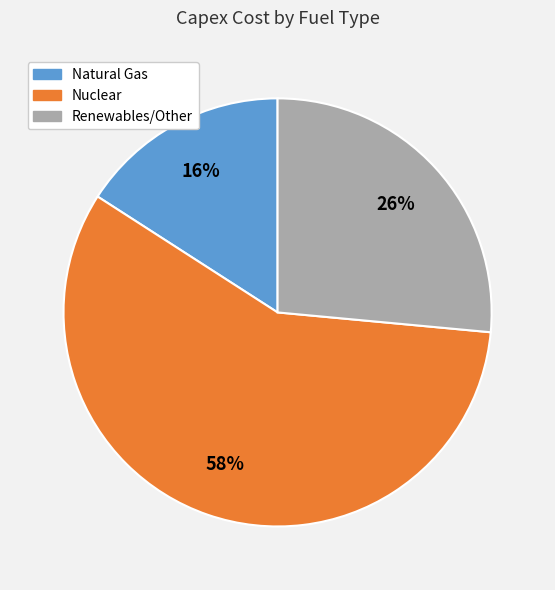

To the nearest percent, what portion does Renewables/Other represent?

26%